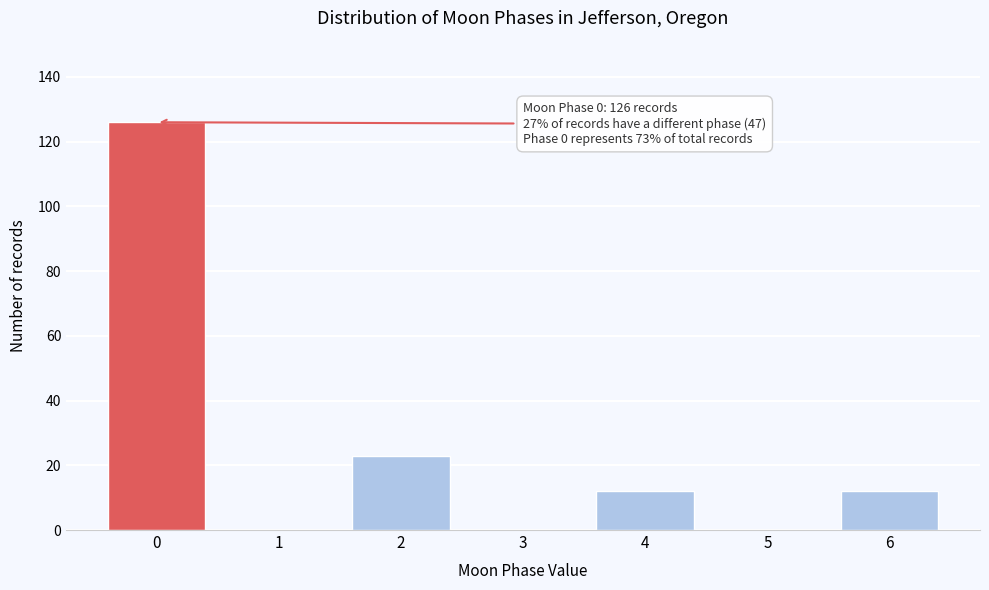

Reading left to right, transcribe all the data shown in this chart.

0=126	1=0	2=23	3=0	4=12	5=0	6=12